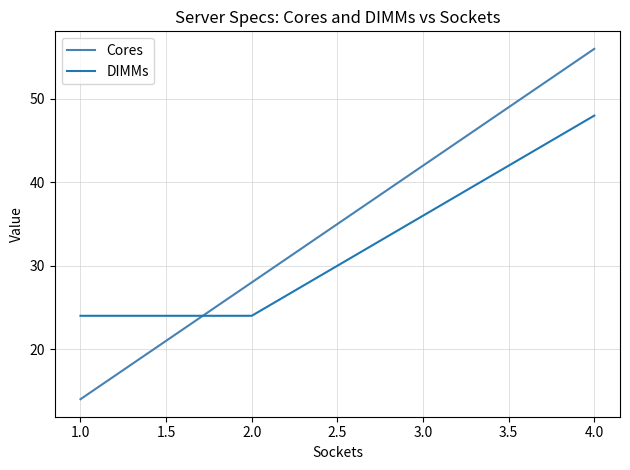

What are all the series names shown in the legend?

Cores, DIMMs